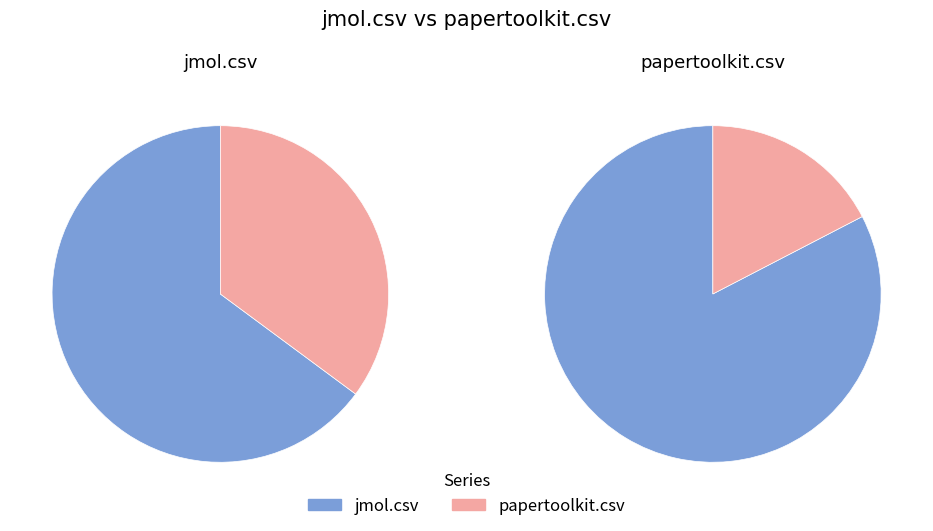

What is the largest slice in the pie chart?

jmol.csv